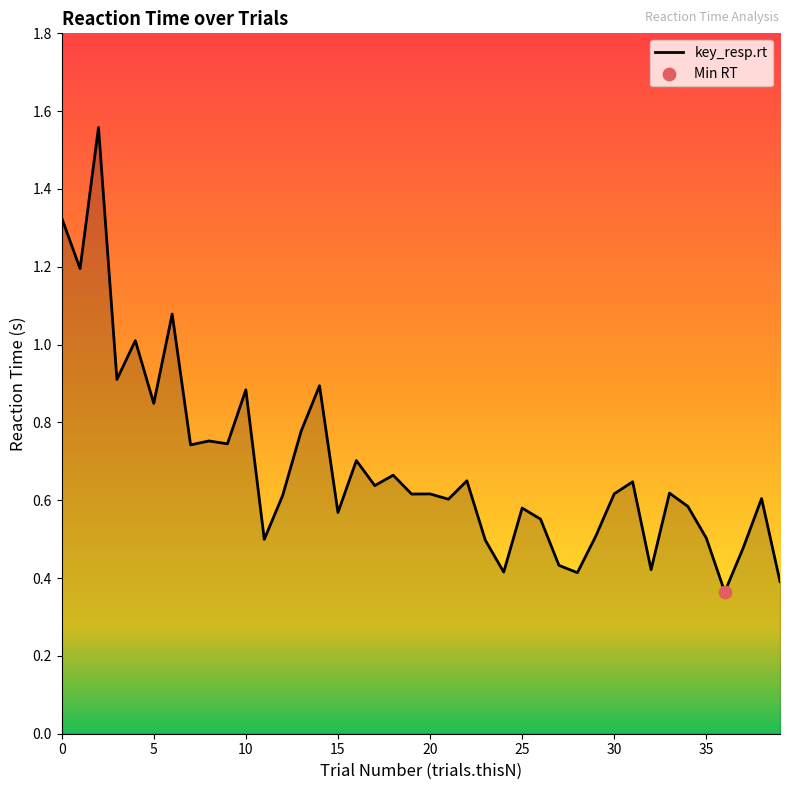

What is the difference between the maximum and minimum values?

1.2